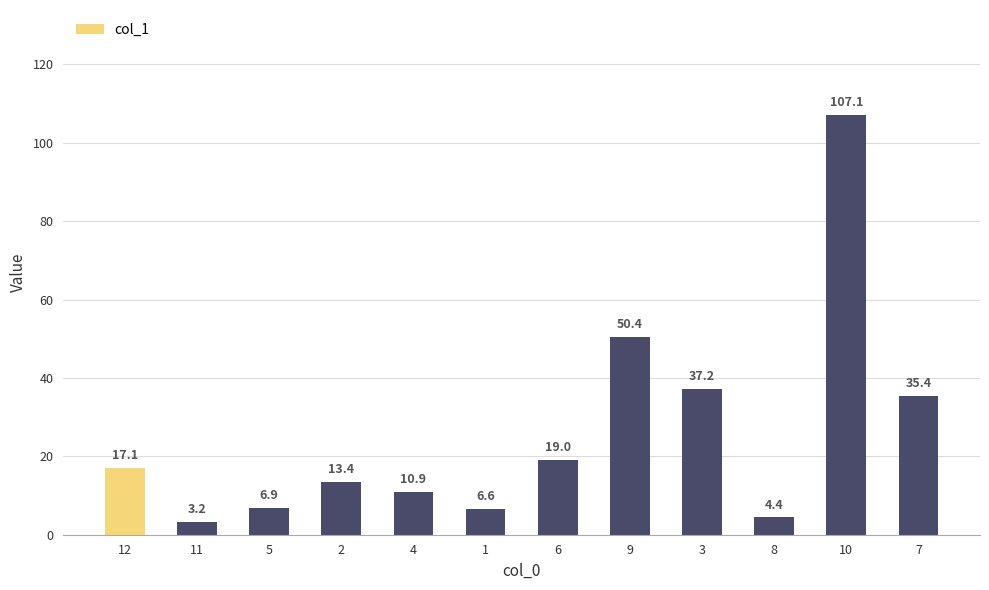

Reading left to right, list all the values displayed in this chart.

12=17.1	11=3.2	5=6.9	2=13.4	4=10.9	1=6.6	6=19.0	9=50.4	3=37.2	8=4.4	10=107.1	7=35.4